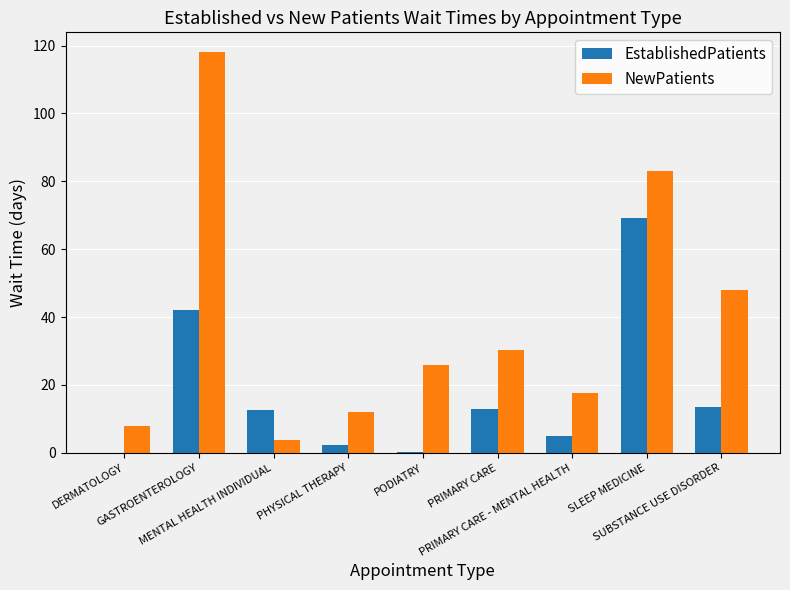

What are all the series names shown in the legend?

EstablishedPatients, NewPatients